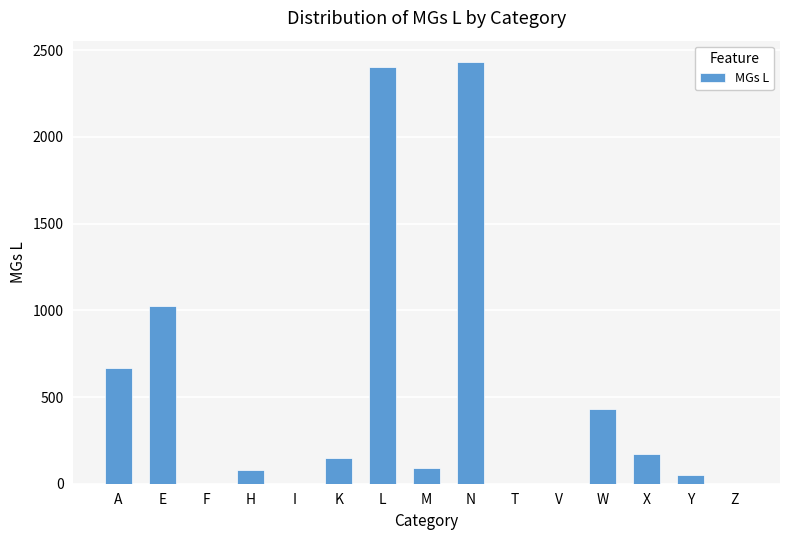

Where is the data nearest to the value 1216?

E